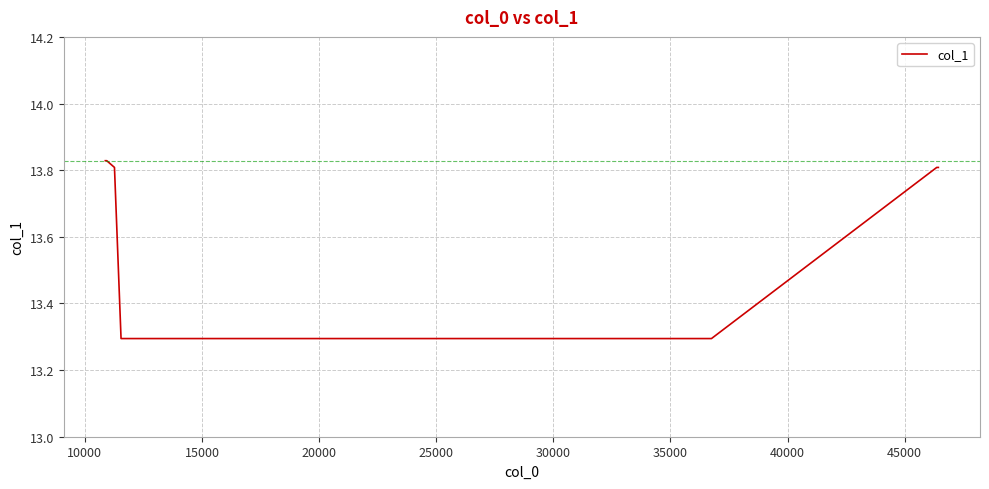

What is the minimum value shown in the chart?

13.3